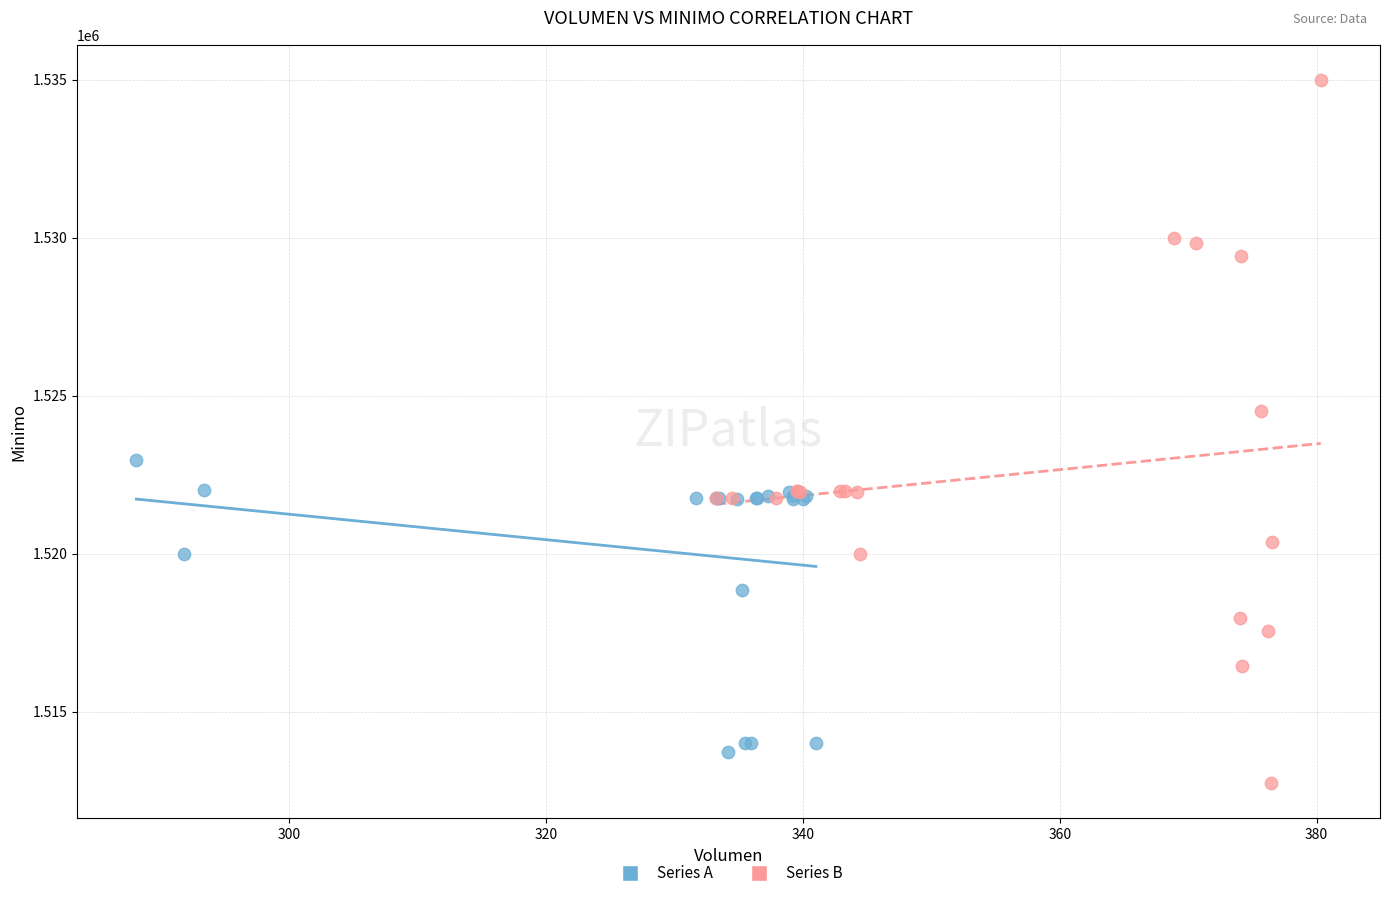

Which series contains the highest Y value?

Series B